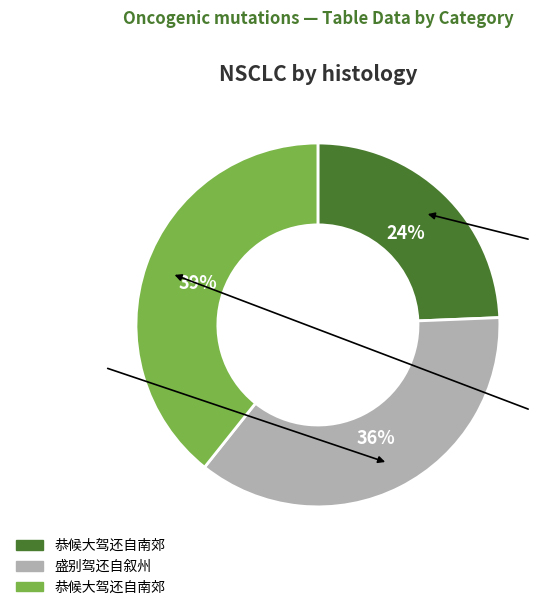

To the nearest percent, what is the average slice percentage?

33%